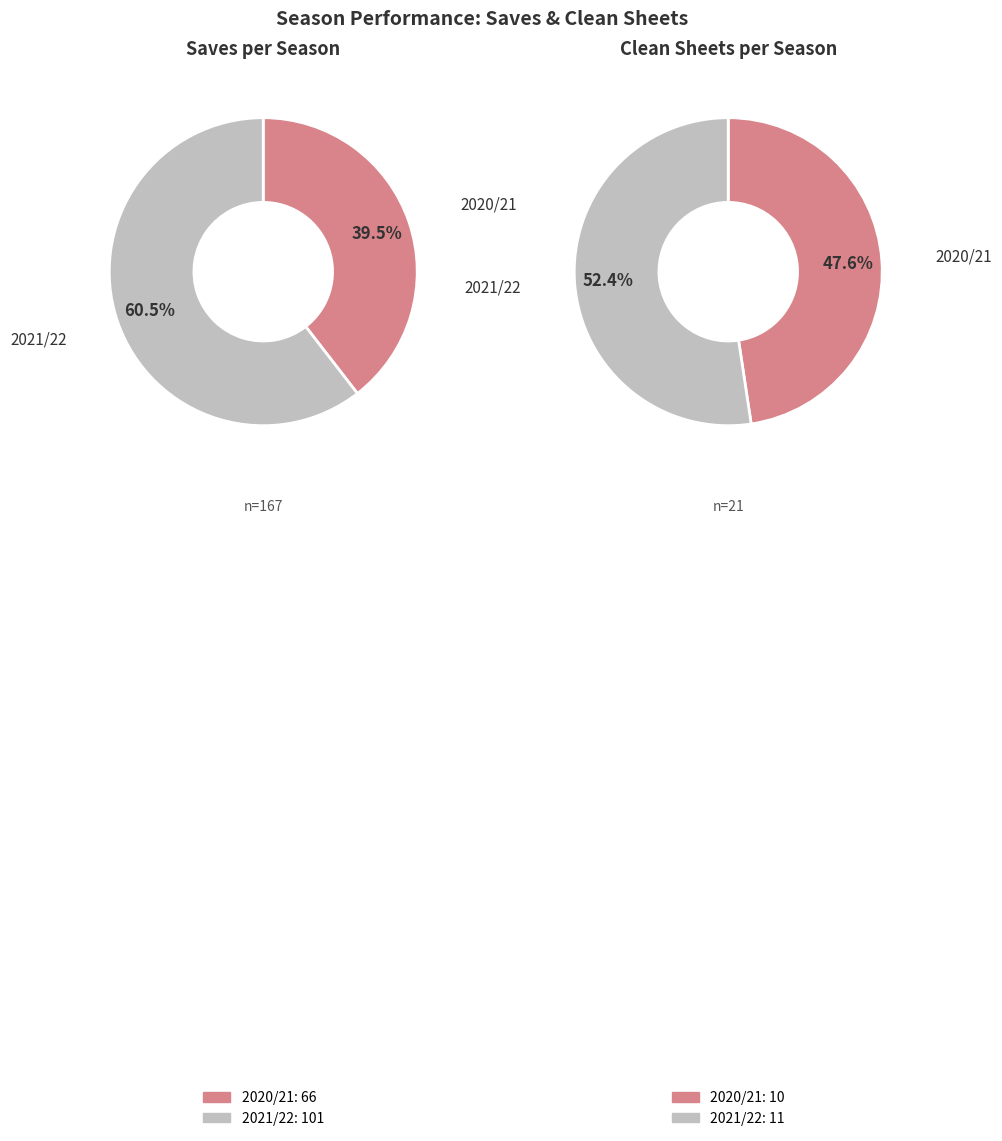

What percentage do 2021/22 and 2020/21 together represent?

100.0%